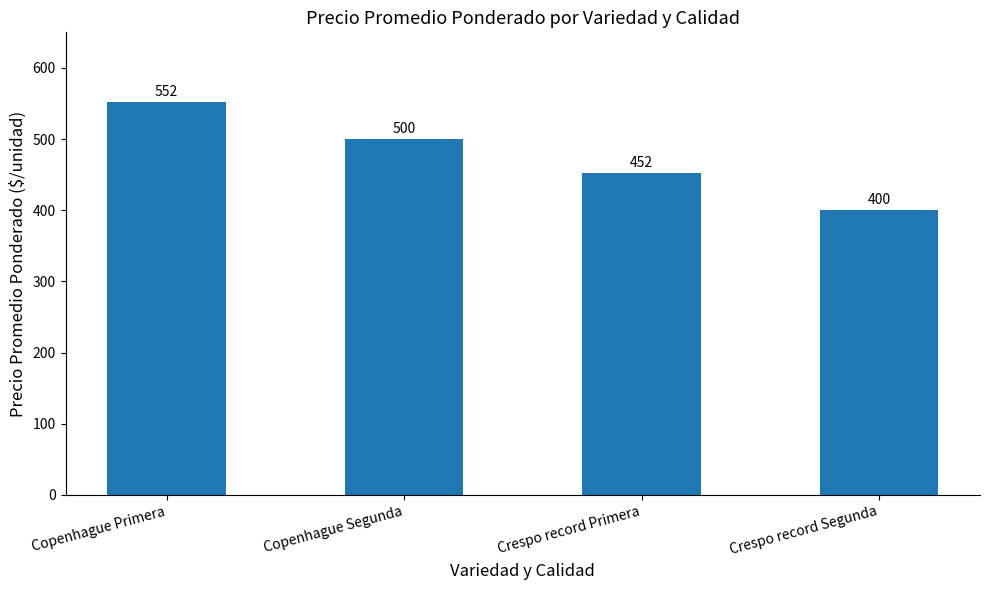

What is the value of the 4th bar from the left?

400